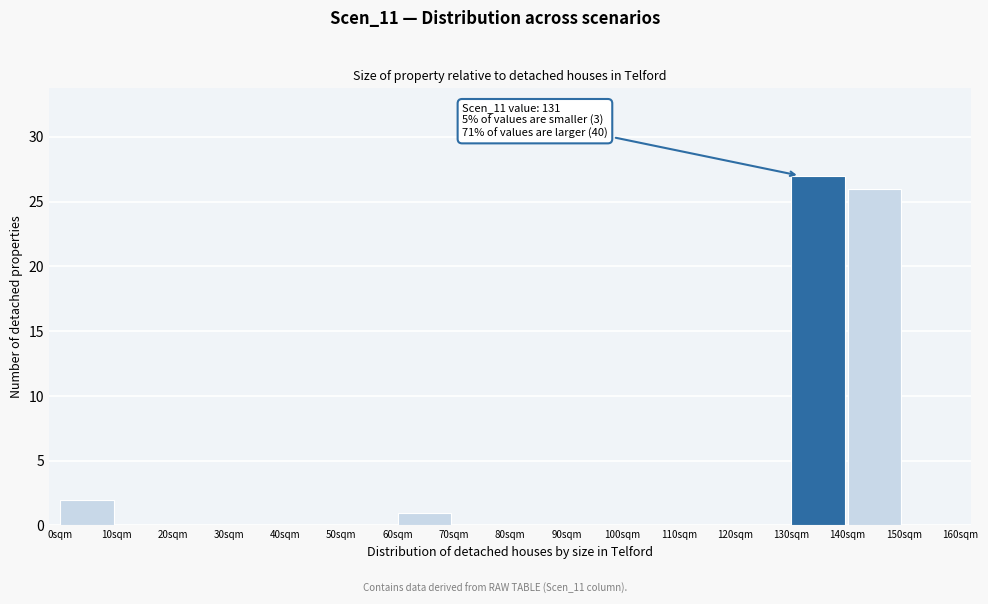

Over which range of the x-axis is the bar tallest?

130 to 140